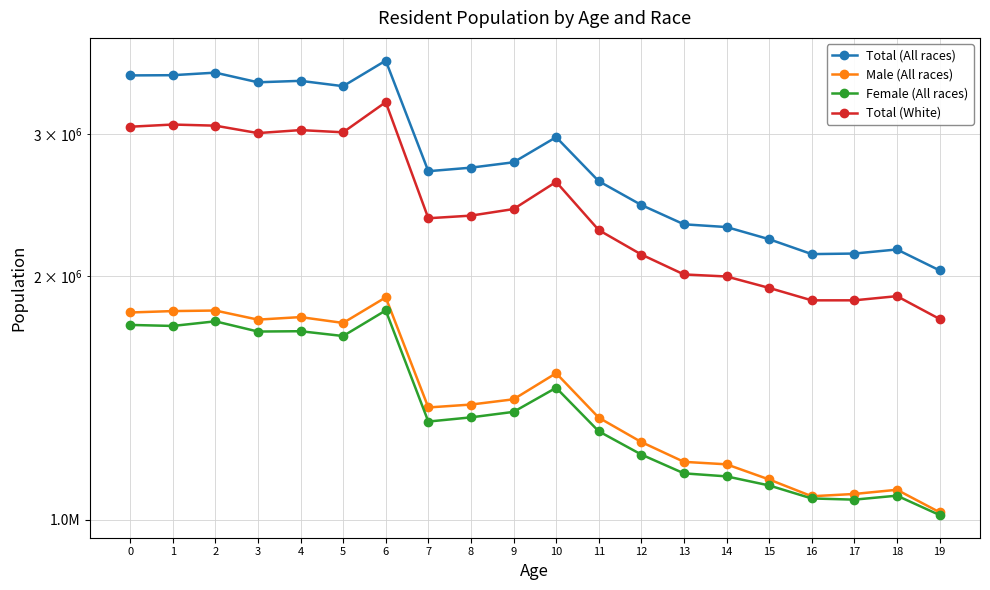

What is the total value across all series at 13?

6651476